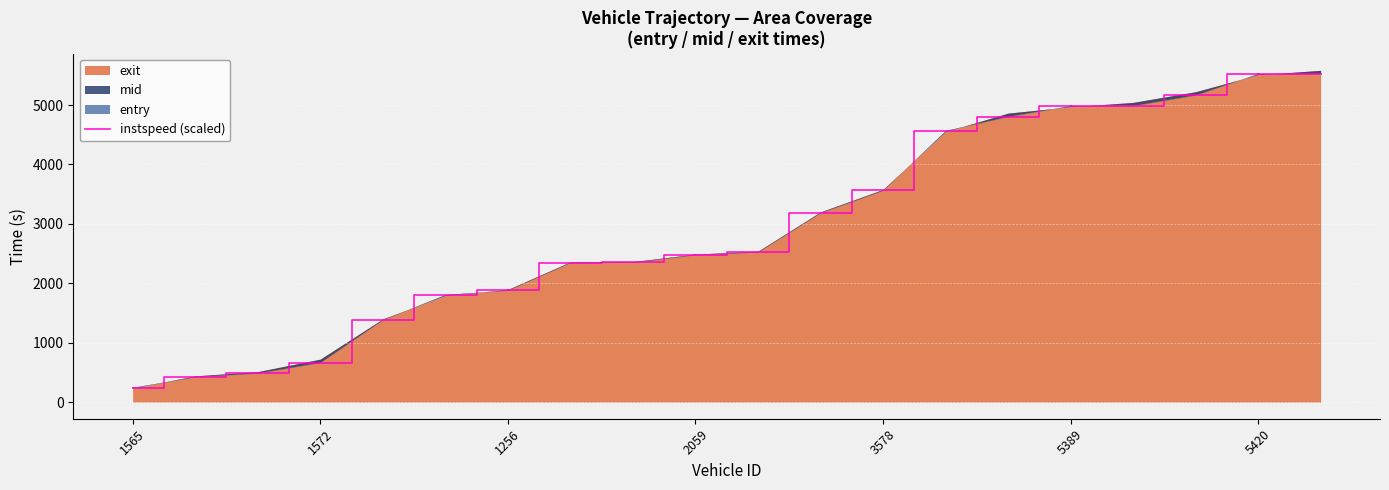

What is the value of the 11th point from the left?

2524.3